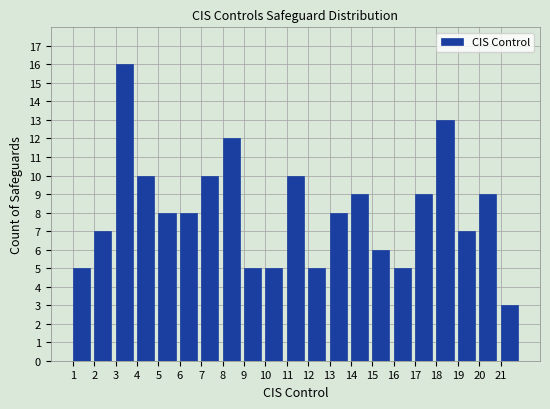

What is the height of the bar covering 9 to 10 on the x-axis? The values are not printed on the chart, so give them approximately, as read against the axis.

5